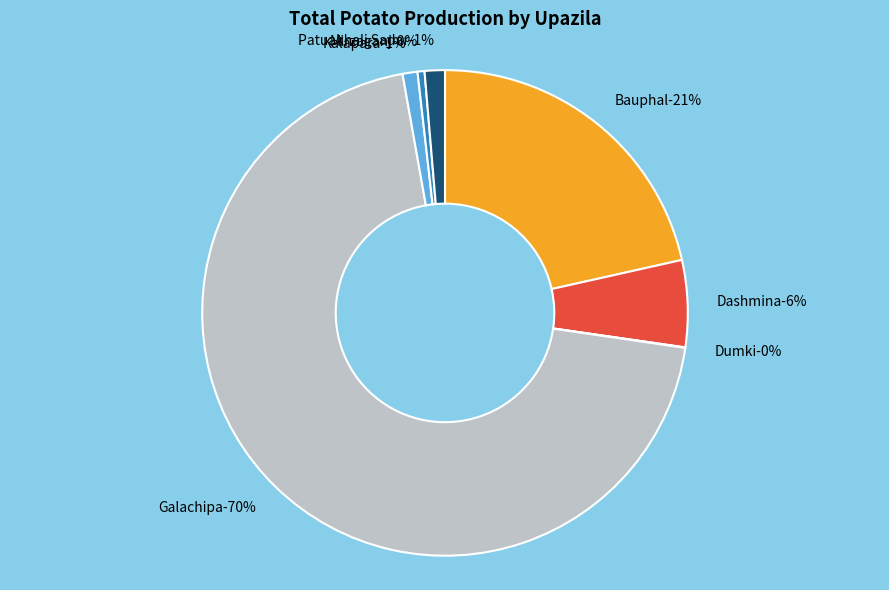

Approximately how many times larger is the value at Dumki compared to Mirzaganj?

0.1